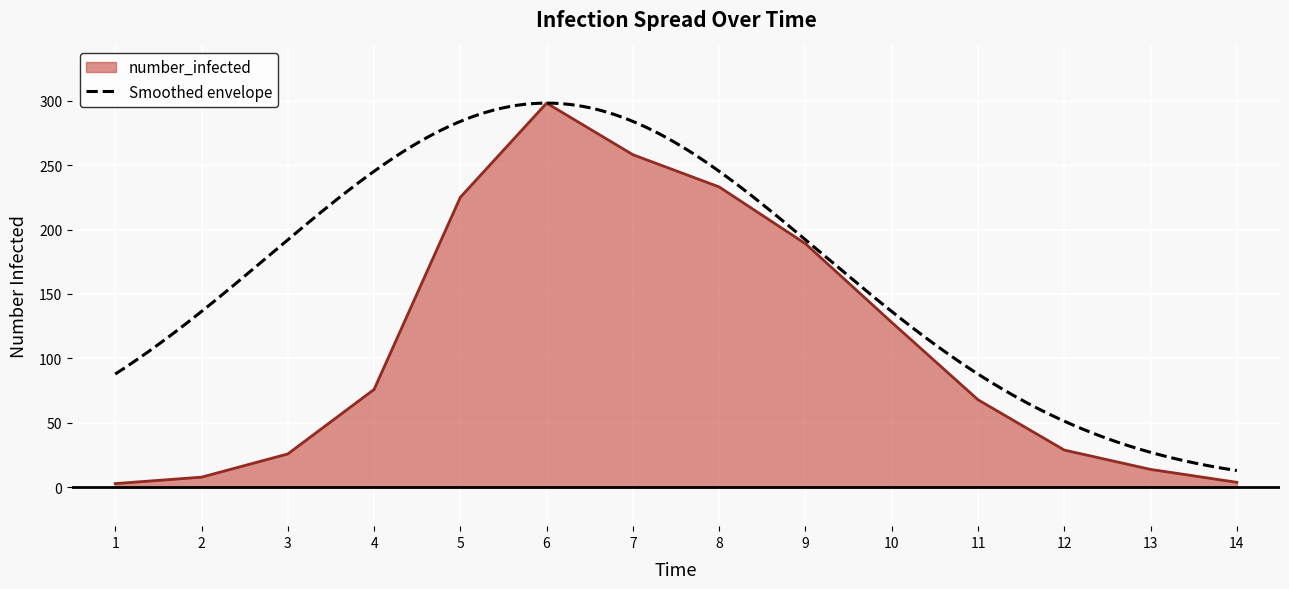

What is the value of the 10th point from the left?

128